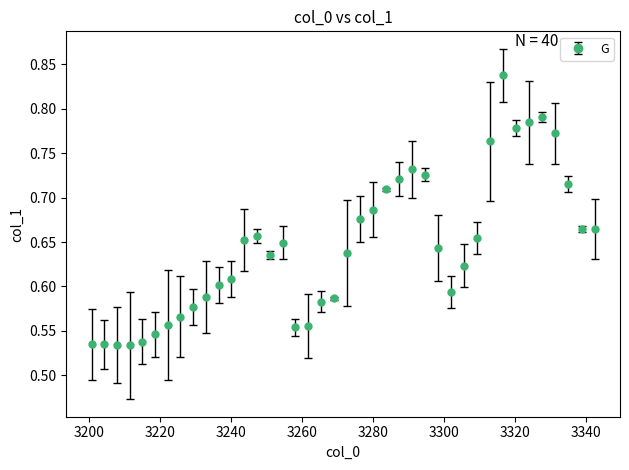

True or false: the data has more than 2 interior local peaks.

True